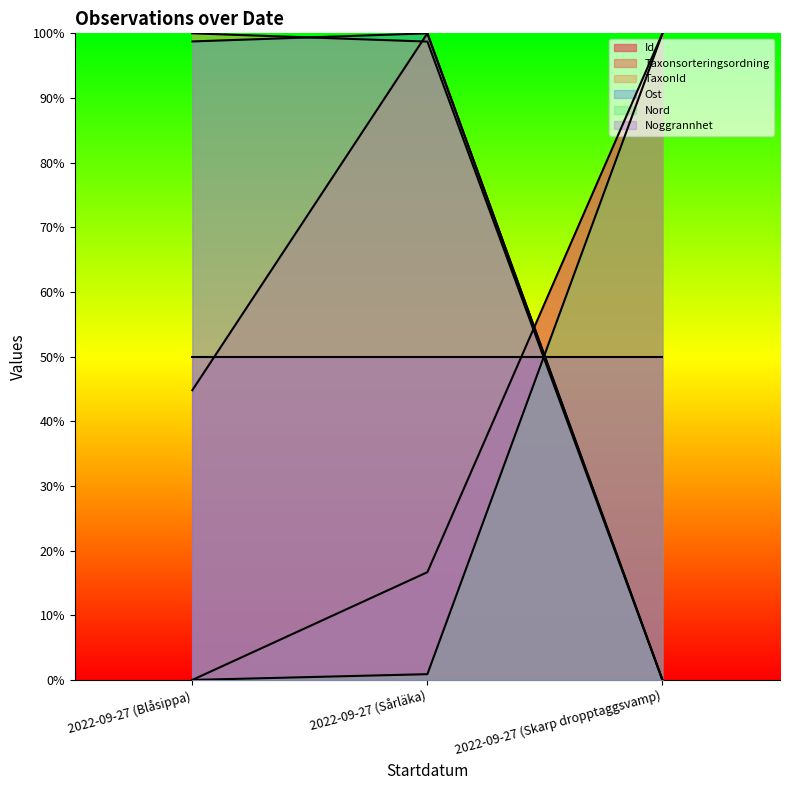

Read the Ost value at 2022-09-27 (Blåsippa).

98.7